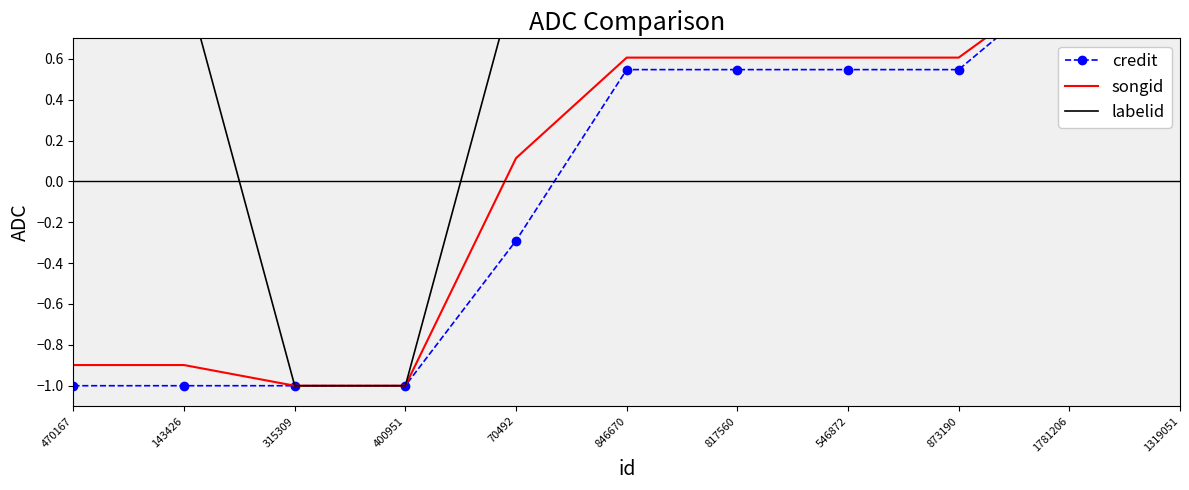

What is the minimum value shown in the chart?

-1.0